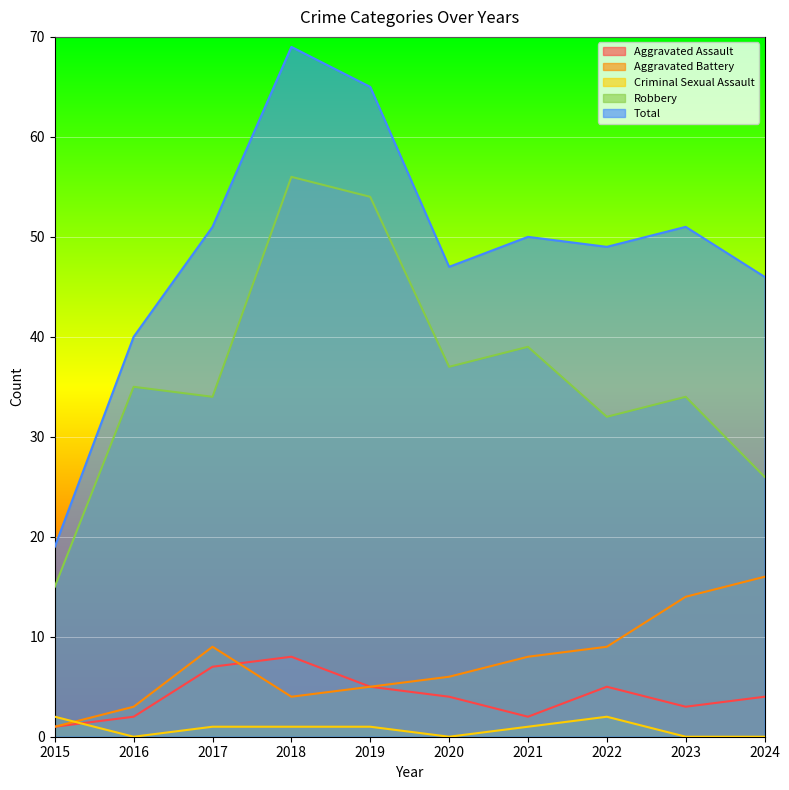

Is it true that Robbery equals 10 at 2022?

False